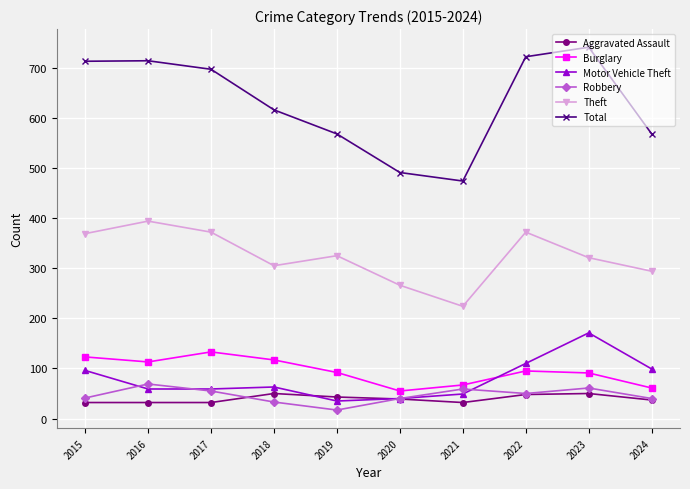

True or false: Motor Vehicle Theft and Robbery cross at least once.

True